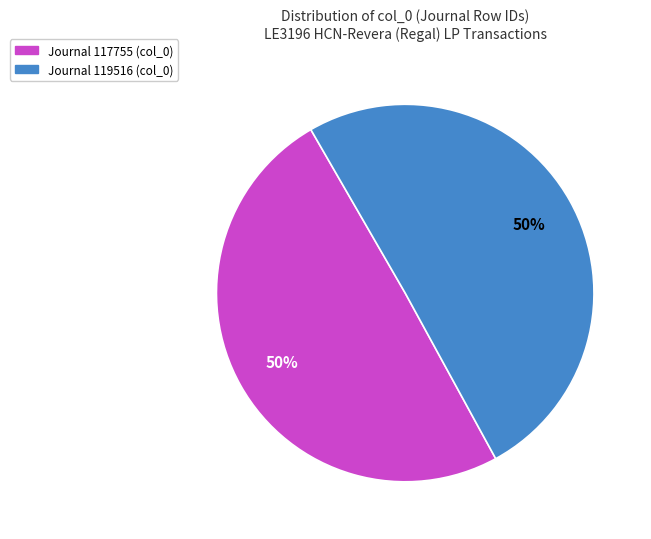

What is the smallest slice in the pie chart?

Operational Journal: LE3196 HCN-Revera (Regal) LP - Row 117755